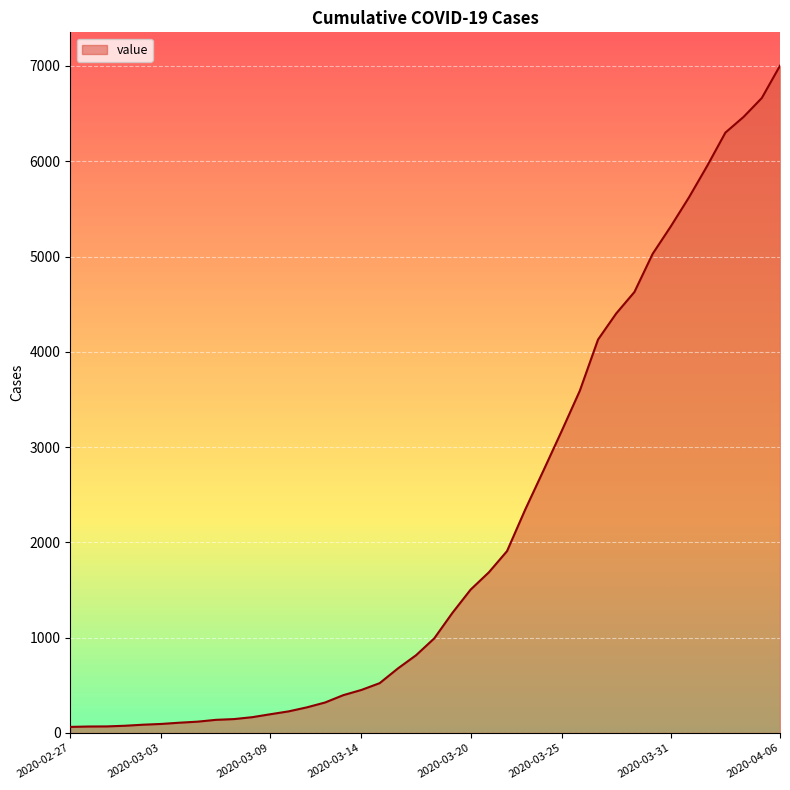

What is the difference between the maximum and minimum values?

6939